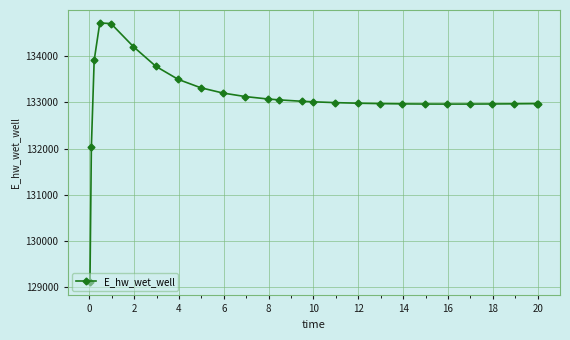

What is the sum of all values?

3460451.4